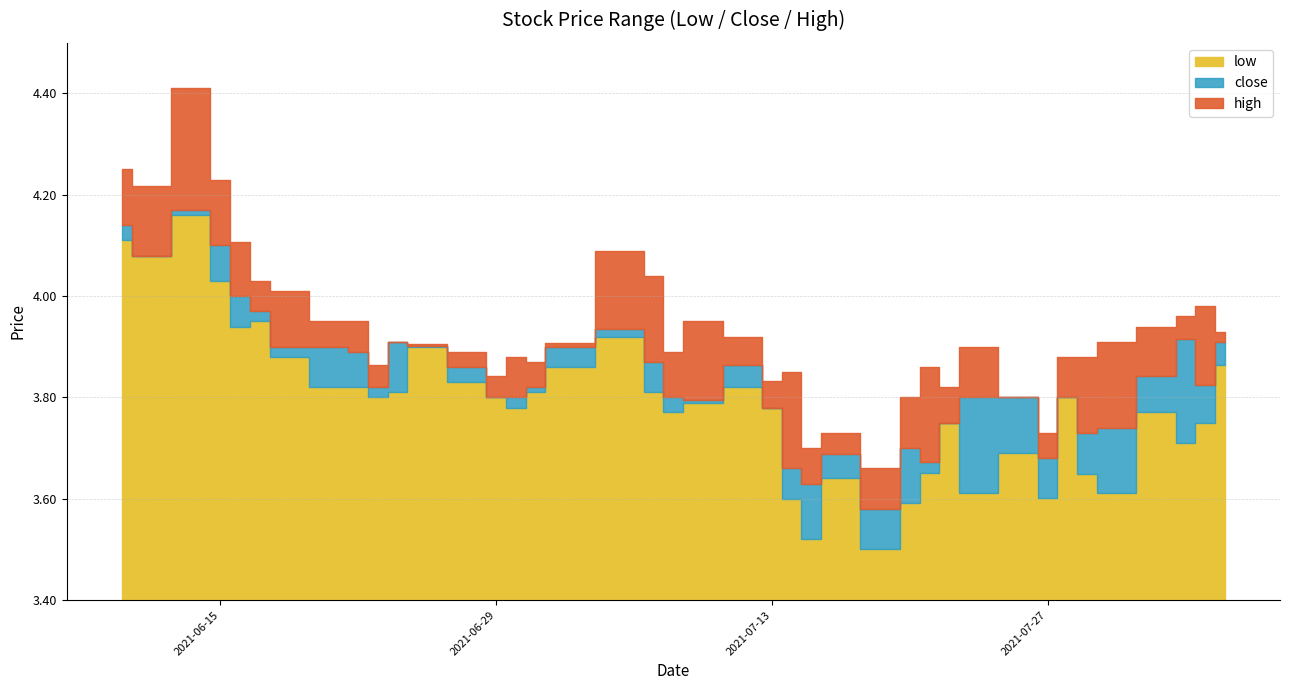

Reading right to left, what are all the values shown in this chart?

low: 2021-08-05=3.9	2021-08-04=3.8	2021-08-03=3.7	2021-08-02=3.8	2021-07-30=3.6	2021-07-29=3.6	2021-07-28=3.8	2021-07-27=3.6	2021-07-26=3.7	2021-07-23=3.6	2021-07-22=3.8	2021-07-21=3.6	2021-07-20=3.6	2021-07-19=3.5	2021-07-16=3.6	2021-07-15=3.5	2021-07-14=3.6	2021-07-13=3.8	2021-07-12=3.8	2021-07-09=3.8	2021-07-08=3.8	2021-07-07=3.8	2021-07-06=3.9	2021-07-02=3.9	2021-07-01=3.8	2021-06-30=3.8	2021-06-29=3.8	2021-06-28=3.8	2021-06-25=3.9	2021-06-24=3.8	2021-06-23=3.8	2021-06-22=3.8	2021-06-21=3.8	2021-06-18=3.9	2021-06-17=4.0	2021-06-16=3.9	2021-06-15=4.0	2021-06-14=4.2	2021-06-11=4.1	2021-06-10=4.1
close: 2021-08-05=3.9	2021-08-04=3.8	2021-08-03=3.9	2021-08-02=3.8	2021-07-30=3.7	2021-07-29=3.7	2021-07-28=3.8	2021-07-27=3.7	2021-07-26=3.8	2021-07-23=3.8	2021-07-22=3.8	2021-07-21=3.7	2021-07-20=3.7	2021-07-19=3.6	2021-07-16=3.7	2021-07-15=3.6	2021-07-14=3.7	2021-07-13=3.8	2021-07-12=3.9	2021-07-09=3.8	2021-07-08=3.8	2021-07-07=3.9	2021-07-06=3.9	2021-07-02=3.9	2021-07-01=3.8	2021-06-30=3.8	2021-06-29=3.8	2021-06-28=3.9	2021-06-25=3.9	2021-06-24=3.9	2021-06-23=3.8	2021-06-22=3.9	2021-06-21=3.9	2021-06-18=3.9	2021-06-17=4.0	2021-06-16=4.0	2021-06-15=4.1	2021-06-14=4.2	2021-06-11=4.1	2021-06-10=4.1
high: 2021-08-05=3.9	2021-08-04=4.0	2021-08-03=4.0	2021-08-02=3.9	2021-07-30=3.9	2021-07-29=3.9	2021-07-28=3.9	2021-07-27=3.7	2021-07-26=3.8	2021-07-23=3.9	2021-07-22=3.8	2021-07-21=3.9	2021-07-20=3.8	2021-07-19=3.7	2021-07-16=3.7	2021-07-15=3.7	2021-07-14=3.9	2021-07-13=3.8	2021-07-12=3.9	2021-07-09=4.0	2021-07-08=3.9	2021-07-07=4.0	2021-07-06=4.1	2021-07-02=3.9	2021-07-01=3.9	2021-06-30=3.9	2021-06-29=3.8	2021-06-28=3.9	2021-06-25=3.9	2021-06-24=3.9	2021-06-23=3.9	2021-06-22=4.0	2021-06-21=4.0	2021-06-18=4.0	2021-06-17=4.0	2021-06-16=4.1	2021-06-15=4.2	2021-06-14=4.4	2021-06-11=4.2	2021-06-10=4.2